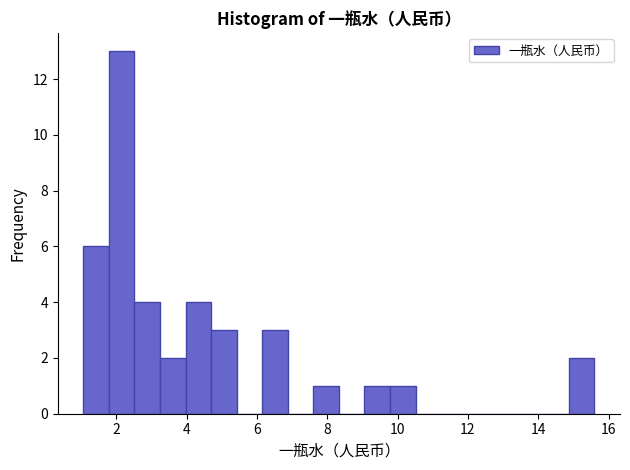

Read against the x-axis, roughly where is the centre of the tallest bar?

2.2